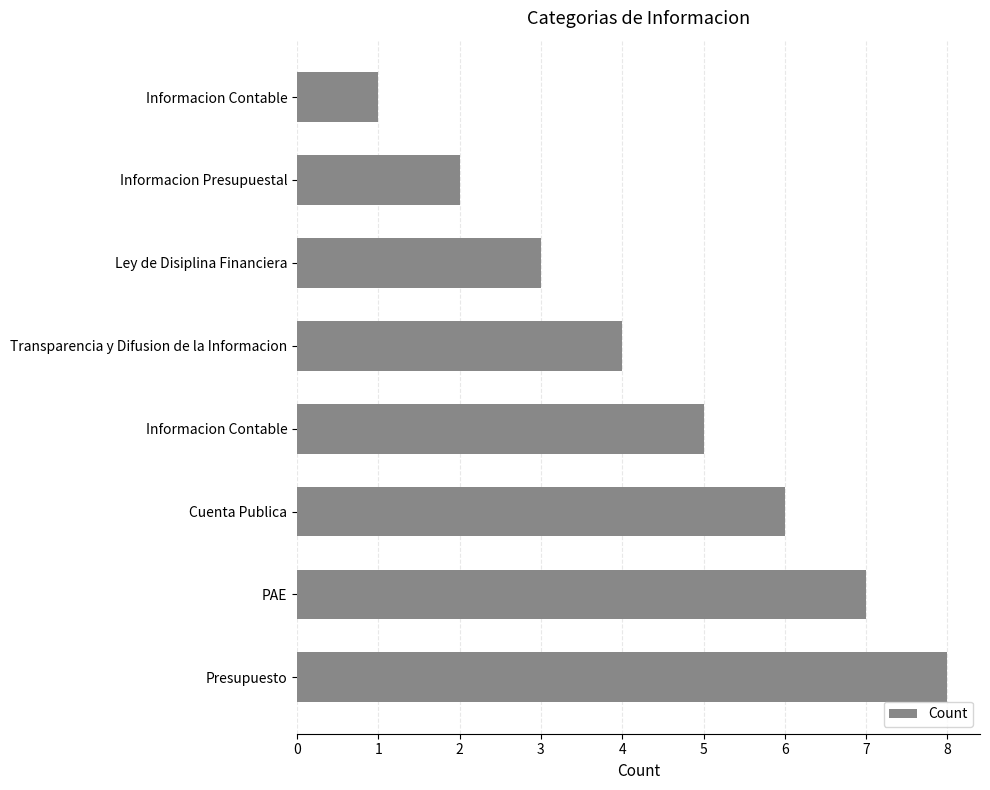

What is the greatest value displayed?

8